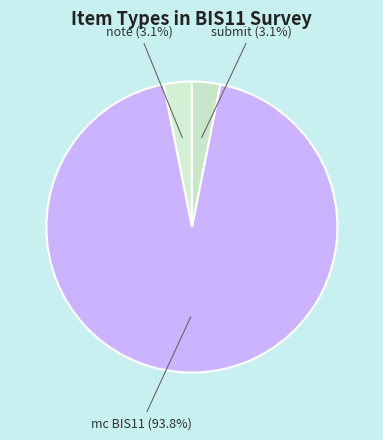

How many slices are in this pie chart?

3